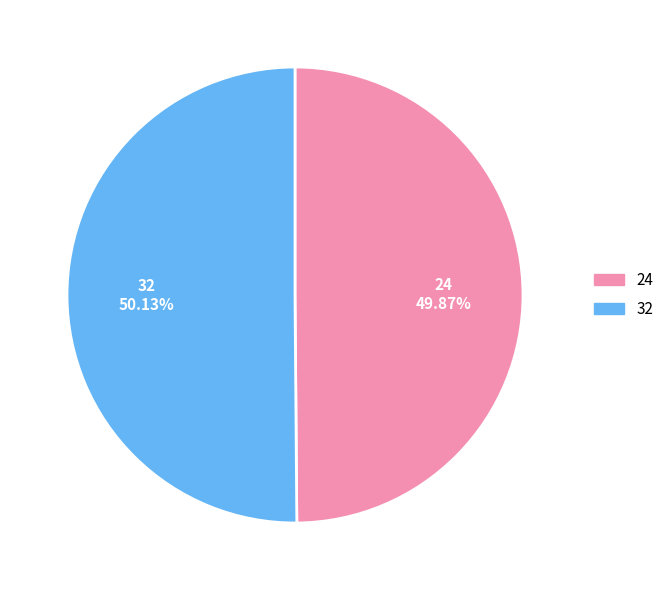

The 32 slice represents 60% of the pie. True or false?

False